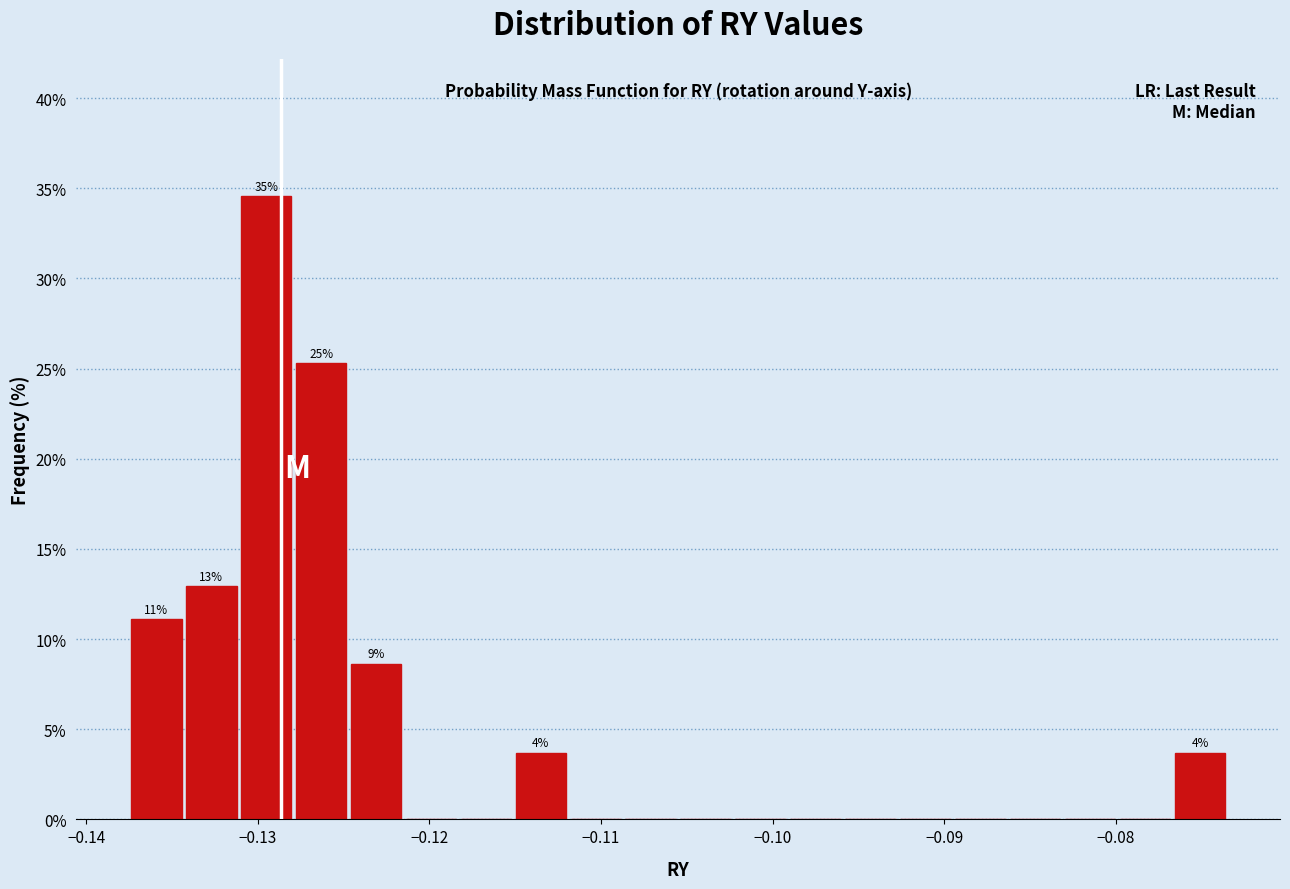

Read against the x-axis, roughly where is the centre of the tallest bar?

-0.130